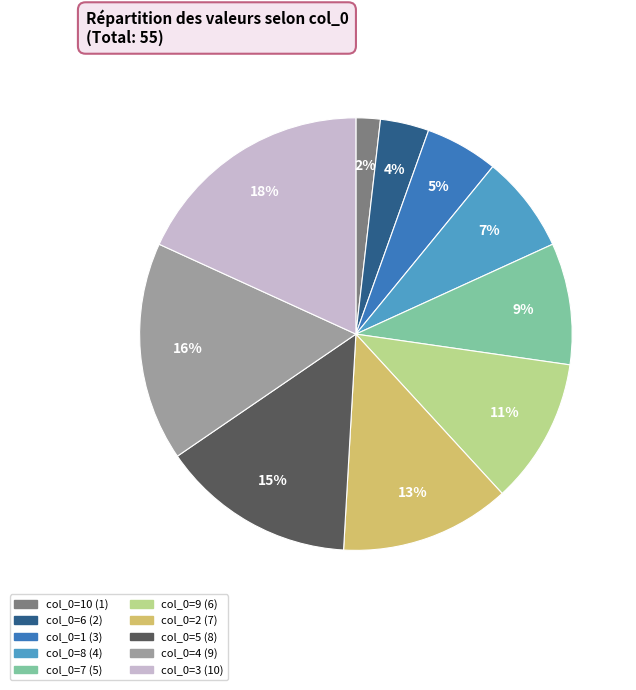

To the nearest percent, what is the average slice percentage?

10%